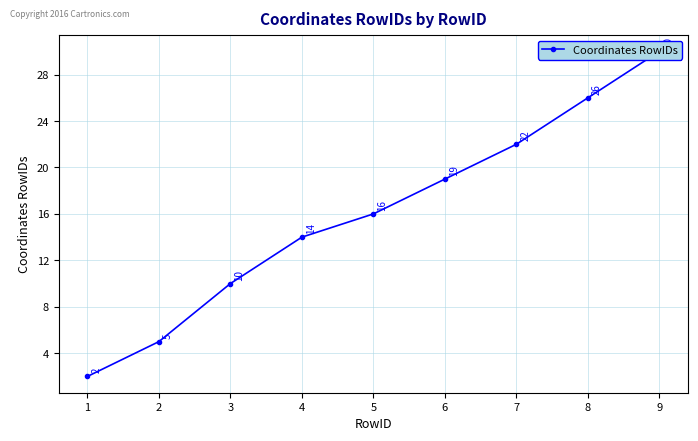

Which label corresponds to the largest value in the chart?

9